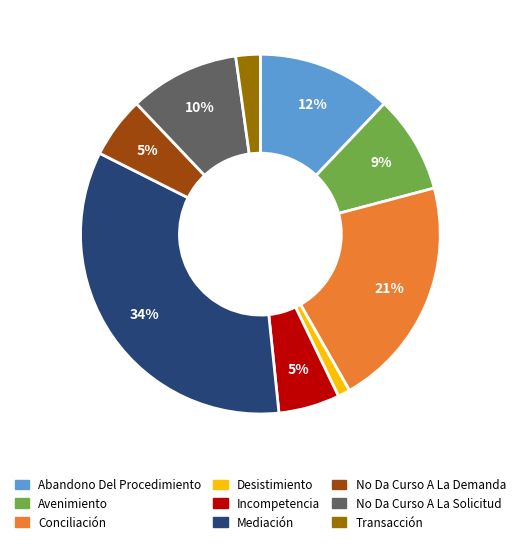

How many segments does this pie chart have?

9